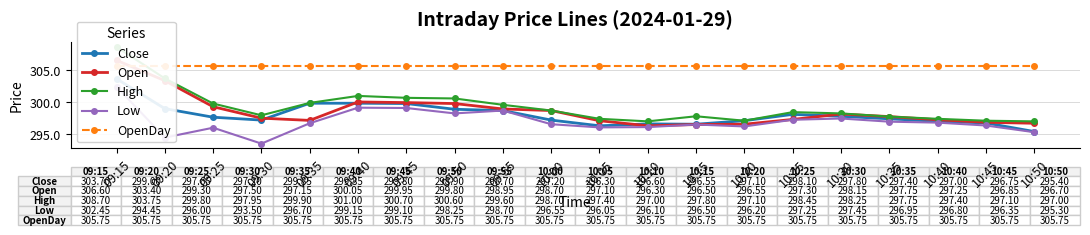

What is the label of the 19th point from the right?

09:20